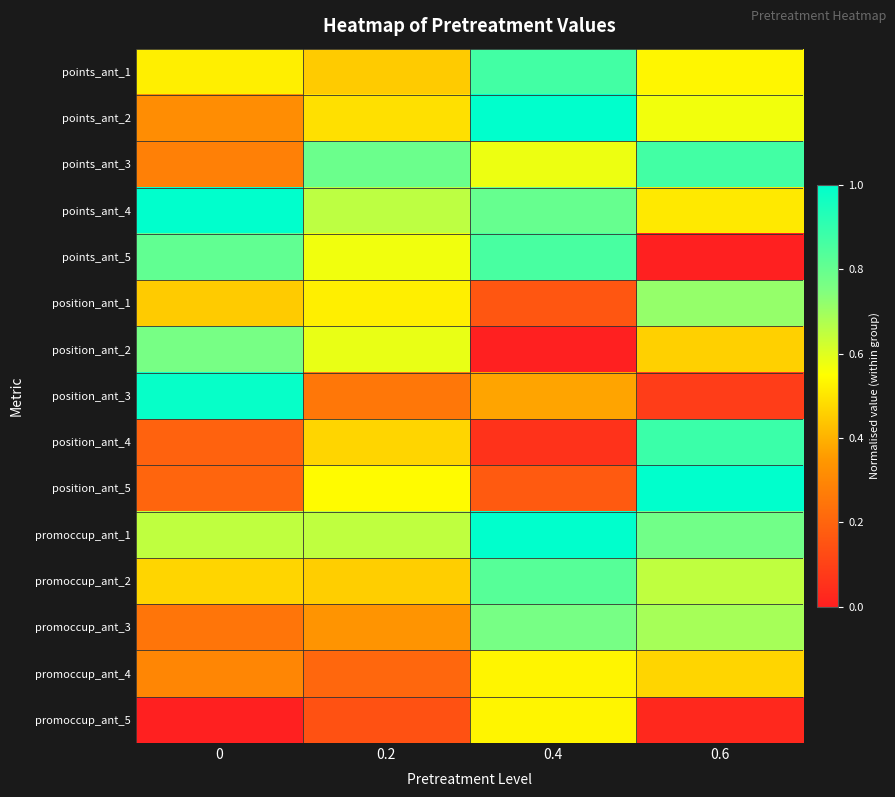

Reading left to right, extract all data points from this chart.

points_ant_1: 0=0.5	0.2=0.4	0.4=0.9	0.6=0.5
points_ant_2: 0=0.3	0.2=0.5	0.4=1.0	0.6=0.6
points_ant_3: 0=0.3	0.2=0.8	0.4=0.6	0.6=0.9
points_ant_4: 0=1.0	0.2=0.7	0.4=0.8	0.6=0.5
points_ant_5: 0=0.8	0.2=0.6	0.4=0.9	0.6=0.0
position_ant_1: 0=0.4	0.2=0.5	0.4=0.2	0.6=0.7
position_ant_2: 0=0.8	0.2=0.6	0.4=0.0	0.6=0.5
position_ant_3: 0=1.0	0.2=0.3	0.4=0.4	0.6=0.1
position_ant_4: 0=0.2	0.2=0.5	0.4=0.1	0.6=0.9
position_ant_5: 0=0.2	0.2=0.5	0.4=0.2	0.6=1.0
promoccup_ant_1: 0=0.6	0.2=0.6	0.4=1.0	0.6=0.8
promoccup_ant_2: 0=0.5	0.2=0.5	0.4=0.8	0.6=0.6
promoccup_ant_3: 0=0.2	0.2=0.3	0.4=0.8	0.6=0.7
promoccup_ant_4: 0=0.3	0.2=0.2	0.4=0.5	0.6=0.5
promoccup_ant_5: 0=0.0	0.2=0.1	0.4=0.5	0.6=0.0